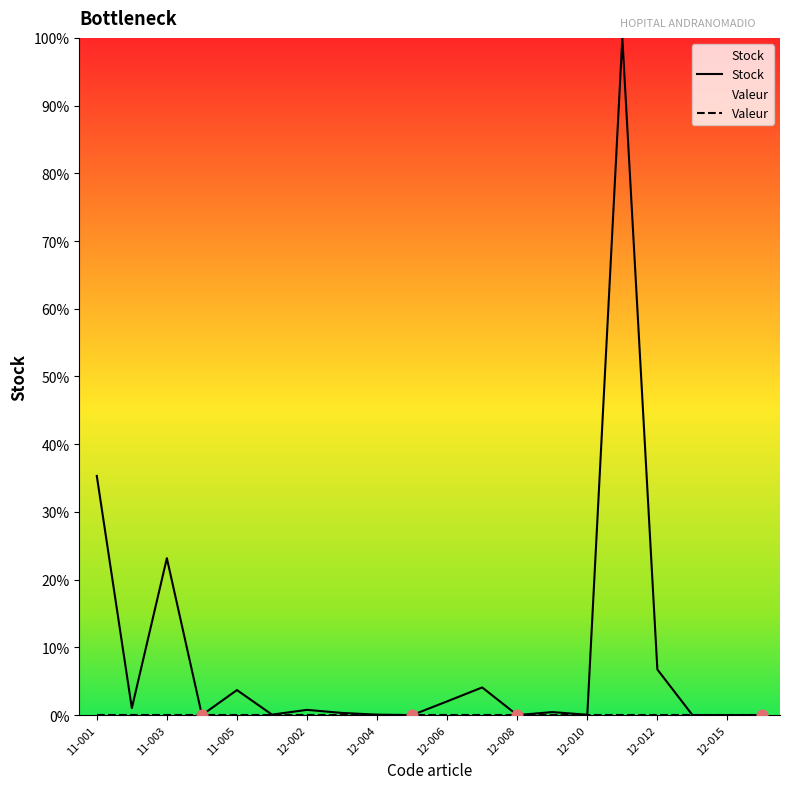

Which series contains the highest Y value?

Stock